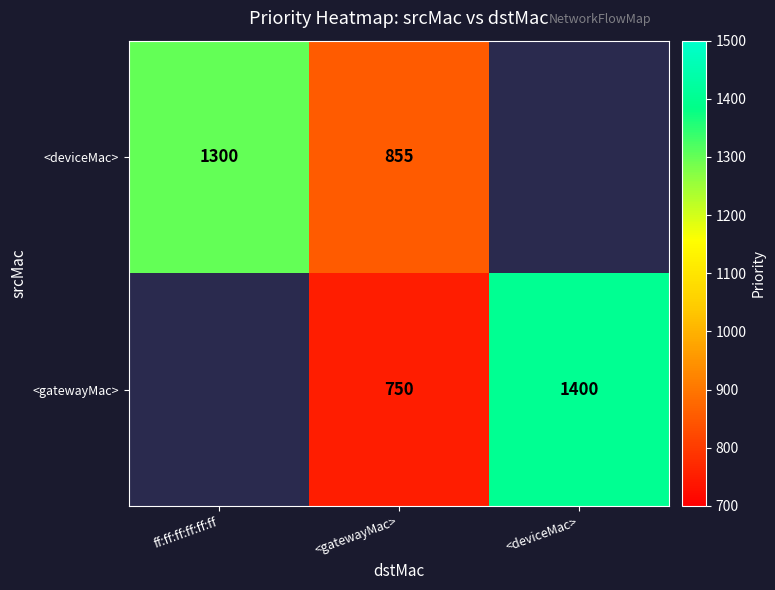

The <gatewayMac> series shows 854 at <deviceMac>. True or false?

False